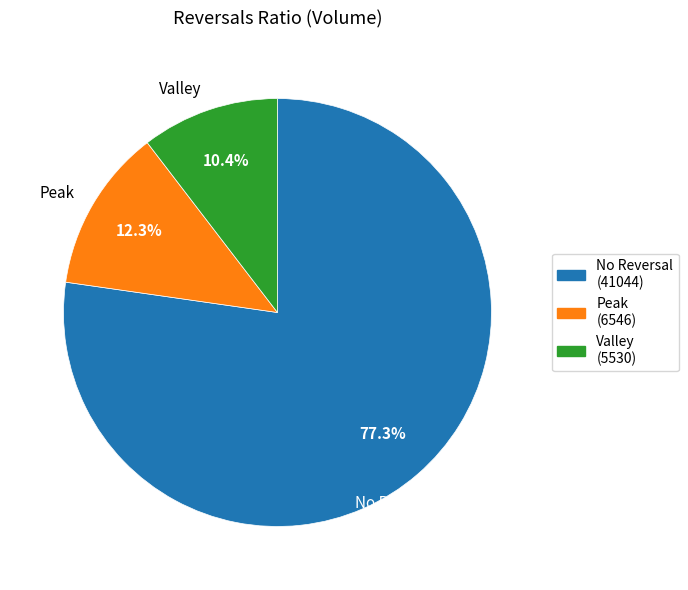

Count the number of slices in the pie.

3